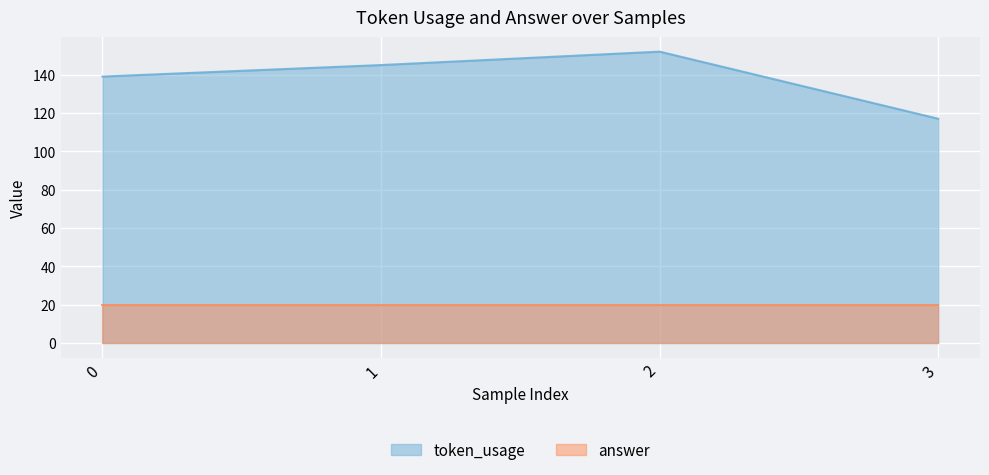

How many points are higher than both their immediate neighbors (excluding endpoints)?

1